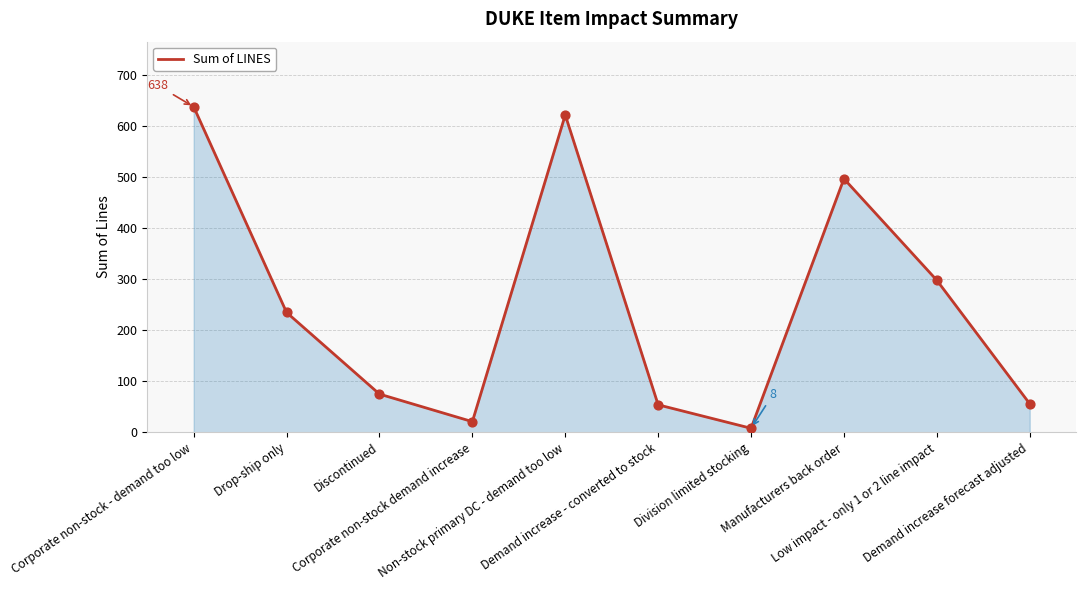

Which has a higher value, Division limited stocking or Corporate non-stock - demand too low?

Corporate non-stock - demand too low